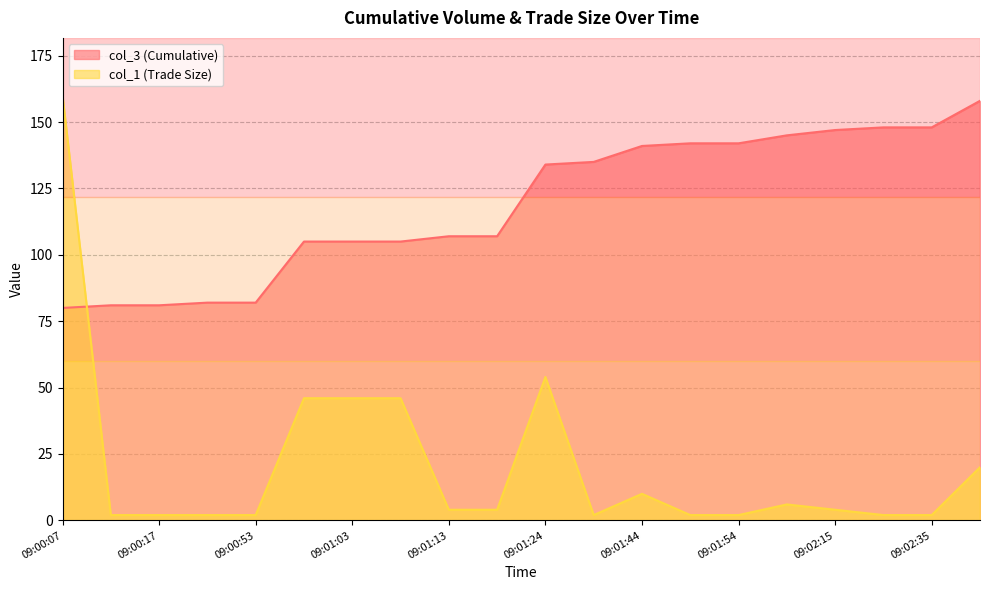

What is the spread (max minus min) of values at 09:01:44?

131